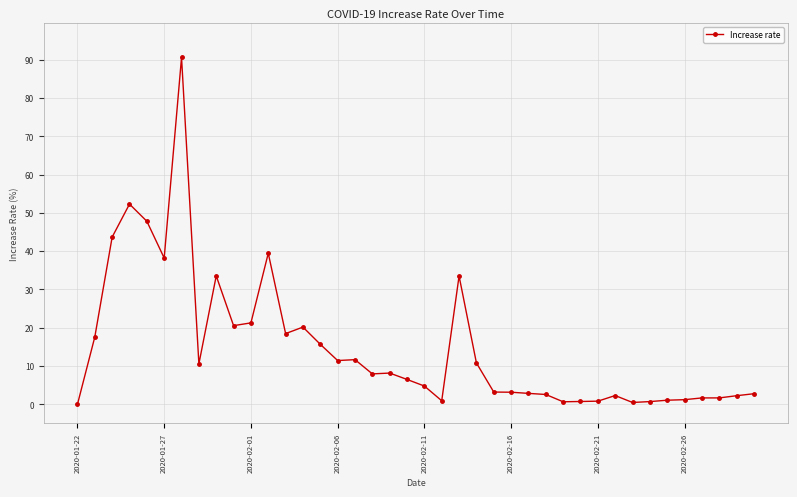

What is the sum of all values?

593.7